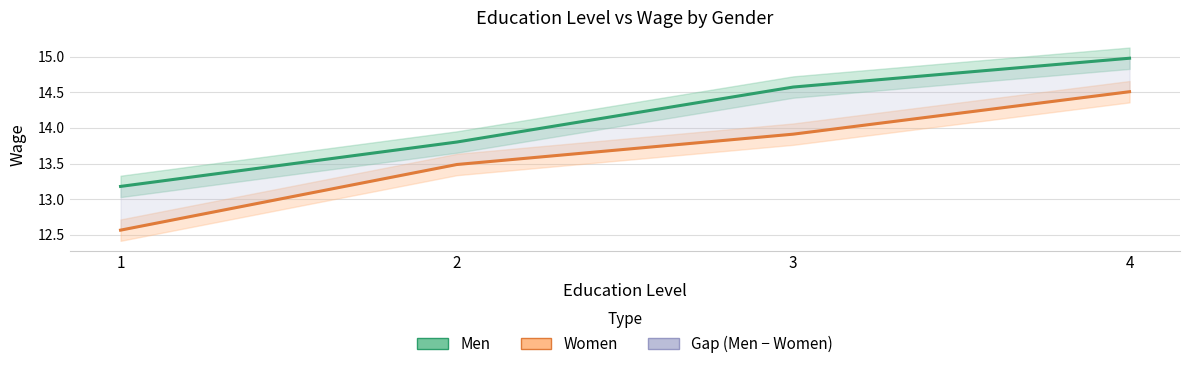

Reading left to right, list all the values displayed in this chart.

Men: 13.2	13.8	14.6	15.0
Women: 12.6	13.5	13.9	14.5